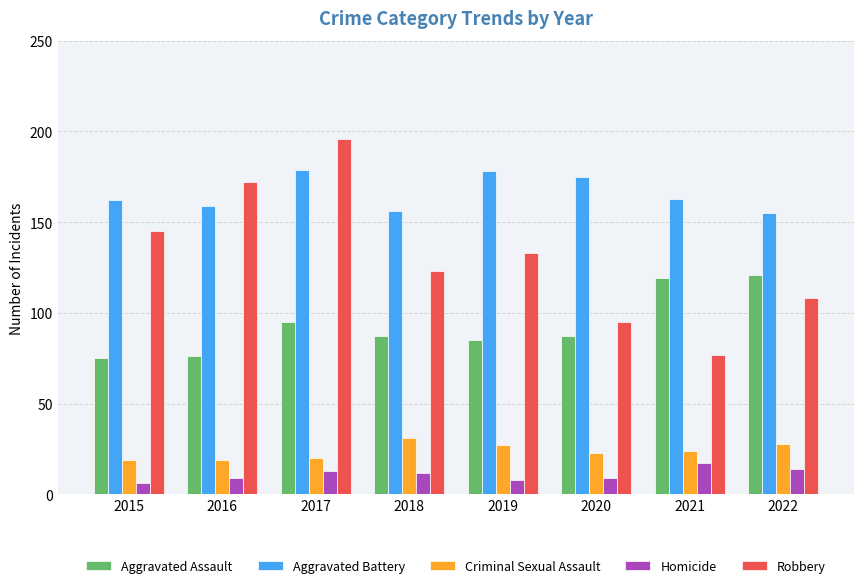

Reading left to right, extract all data points from this chart.

Aggravated Assault: 2015=75	2016=76	2017=95	2018=87	2019=85	2020=87	2021=119	2022=121
Aggravated Battery: 2015=162	2016=159	2017=179	2018=156	2019=178	2020=175	2021=163	2022=155
Criminal Sexual Assault: 2015=19	2016=19	2017=20	2018=31	2019=27	2020=23	2021=24	2022=28
Homicide: 2015=6	2016=9	2017=13	2018=12	2019=8	2020=9	2021=17	2022=14
Robbery: 2015=145	2016=172	2017=196	2018=123	2019=133	2020=95	2021=77	2022=108